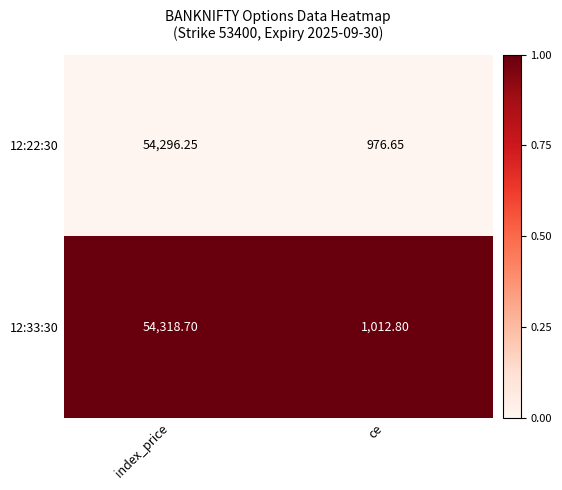

Which category has the lowest value in the 12:33:30 series?

ce